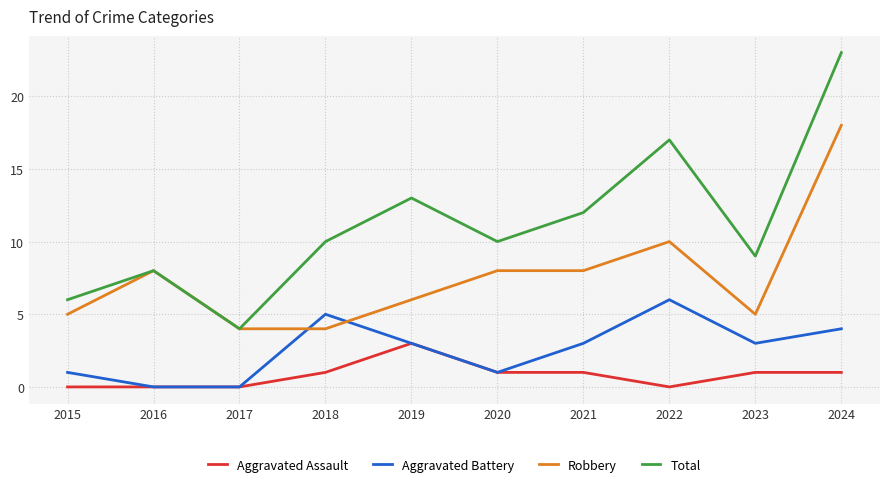

What is the average value of the Robbery series?

8